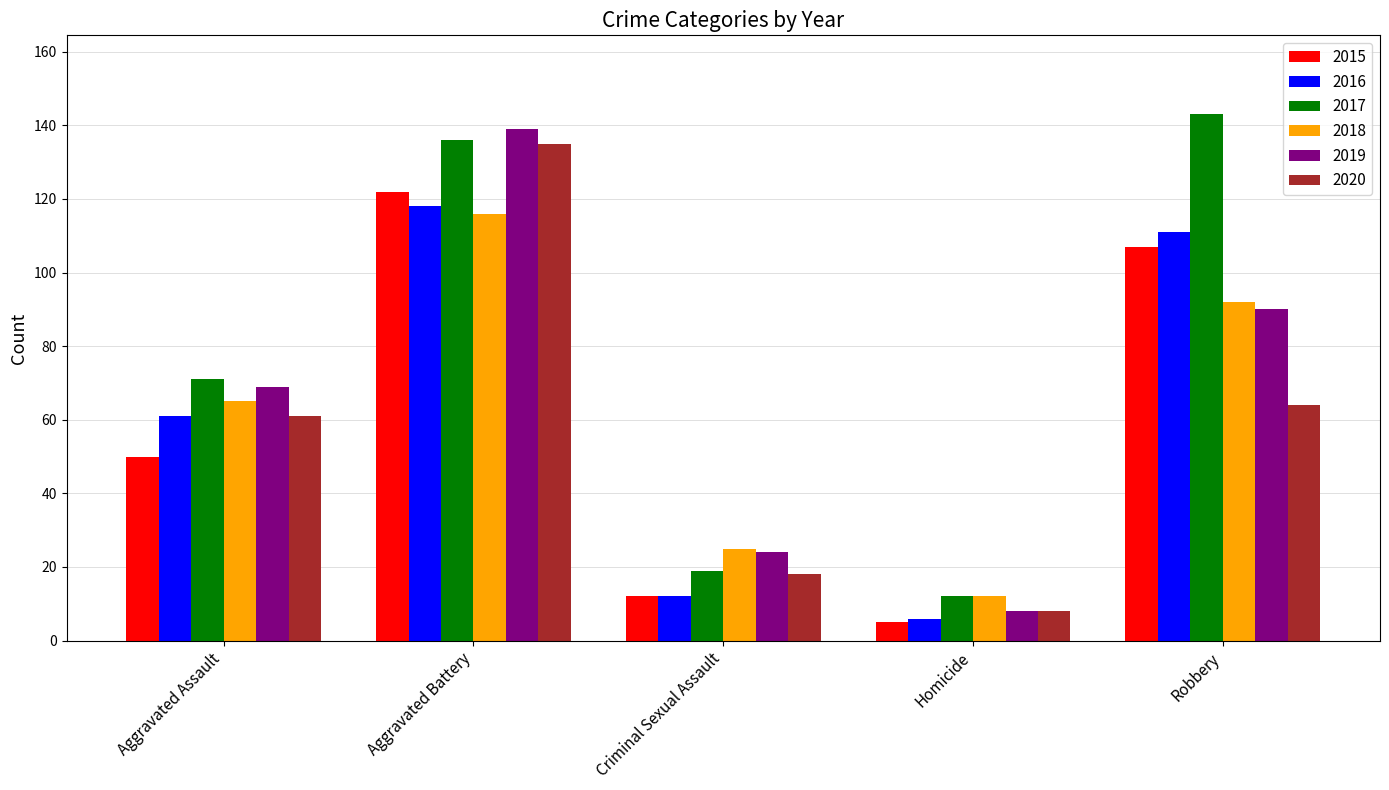

What is the spread (max minus min) of values at Aggravated Assault?

21